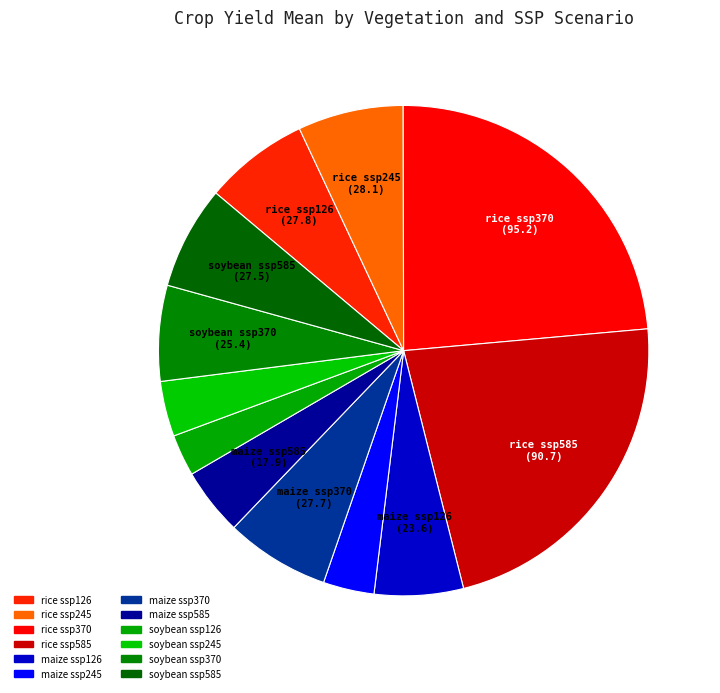

Rank the categories by value from highest to lowest.

rice ssp370, rice ssp585, rice ssp245, rice ssp126, maize ssp370, soybean ssp585, soybean ssp370, maize ssp126, maize ssp585, soybean ssp245, maize ssp245, soybean ssp126